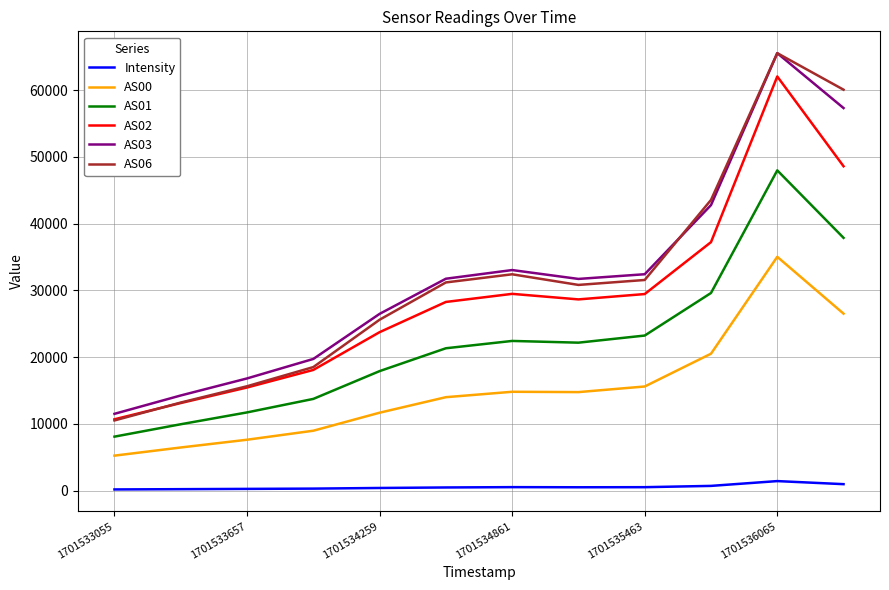

True or false: AS00 and AS03 intersect in this chart.

False